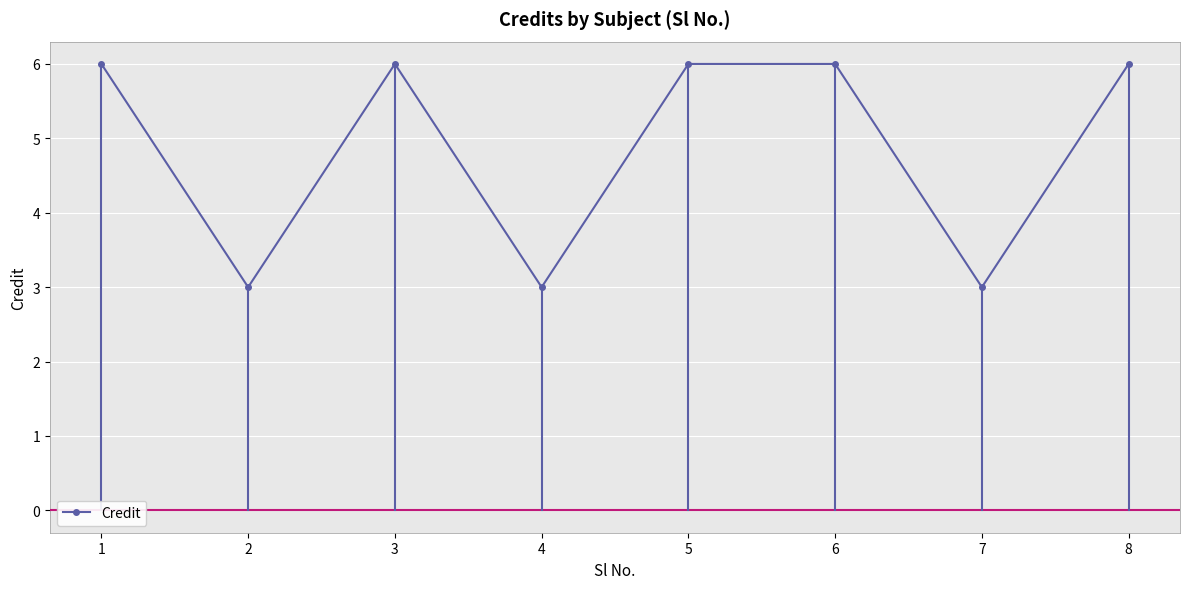

What is the value of the 8th point from the left?

6